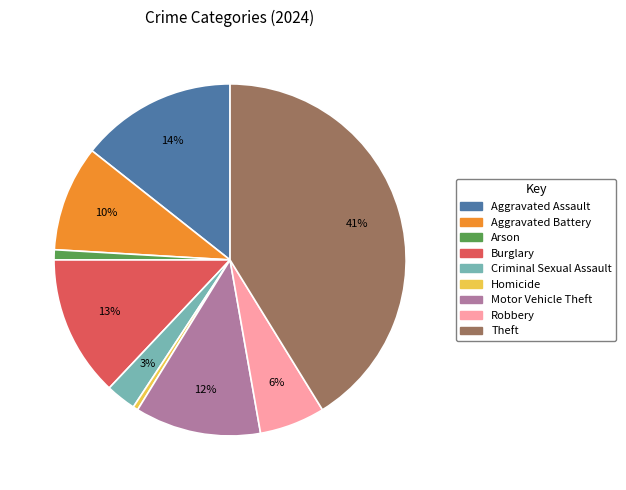

Which has a higher value, Criminal Sexual Assault or Aggravated Assault?

Aggravated Assault